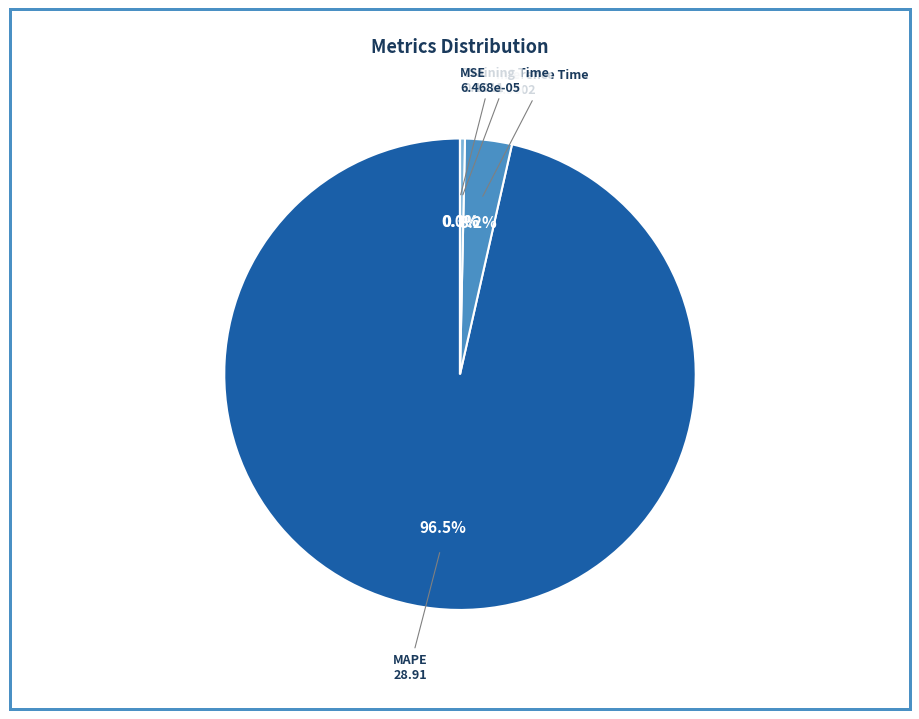

To the nearest percent, what is the average slice percentage?

25%